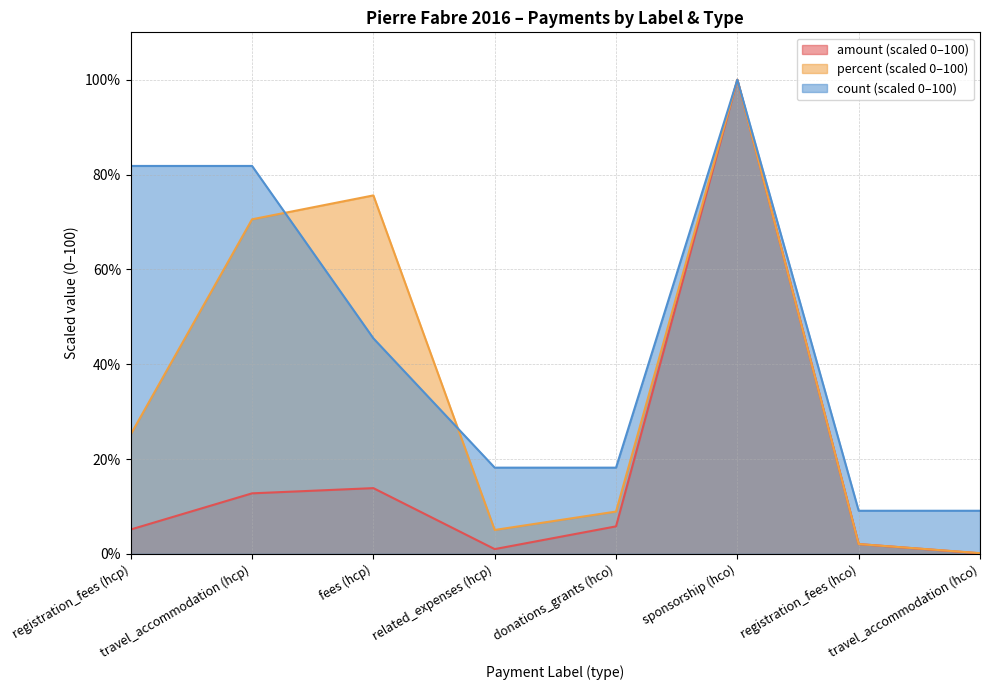

What is the lowest value of the percent series?

0.2